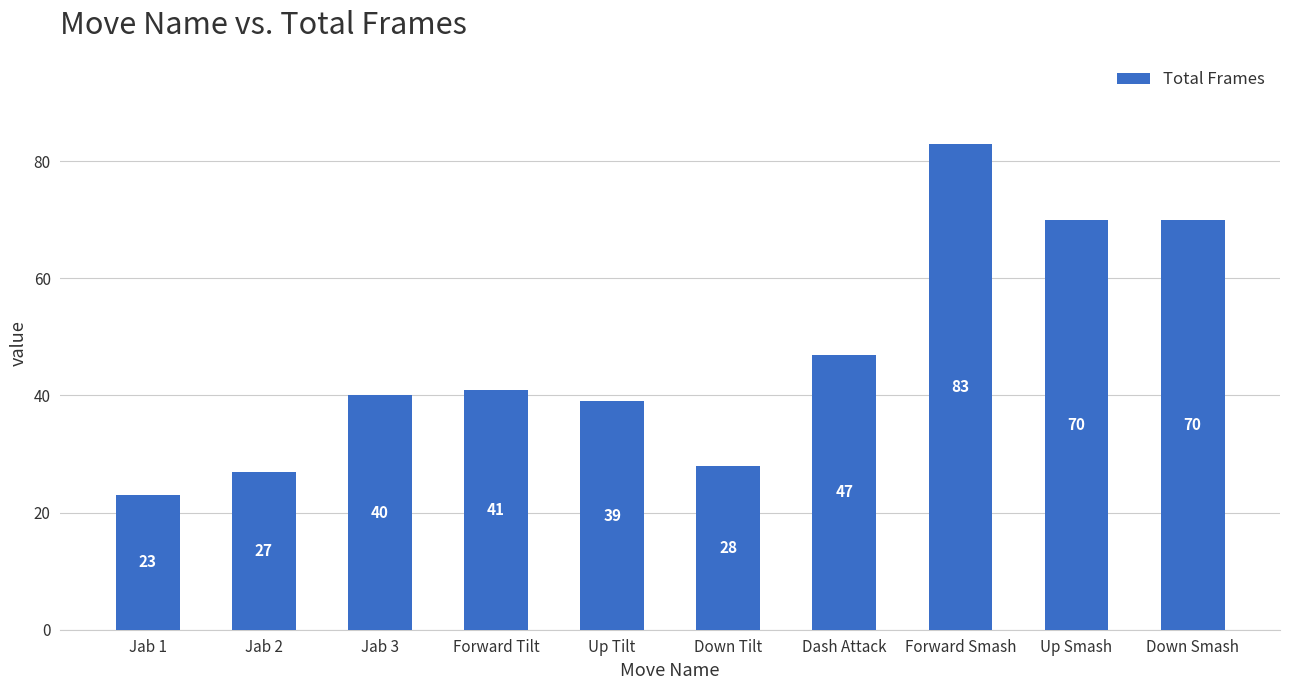

What is the smallest value displayed?

23